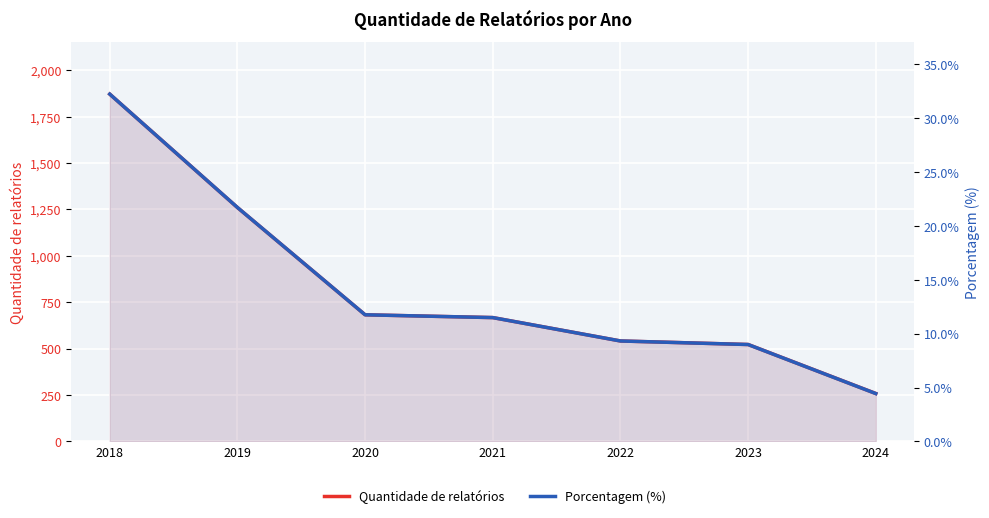

Where is Quantidade de relatórios nearest to the value 1064?

2019